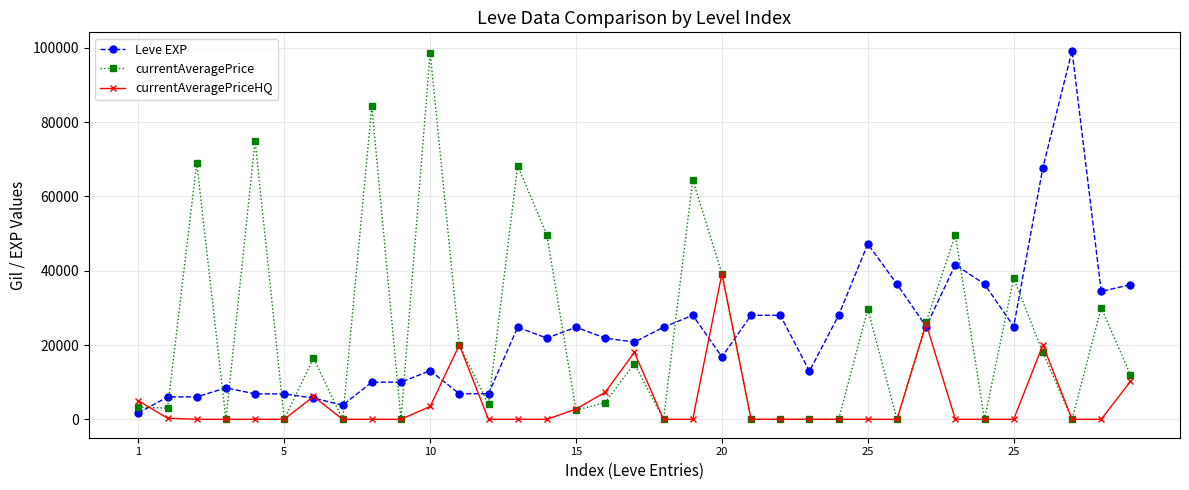

True or false: currentAveragePrice has more than 1 points higher than both neighbors.

True